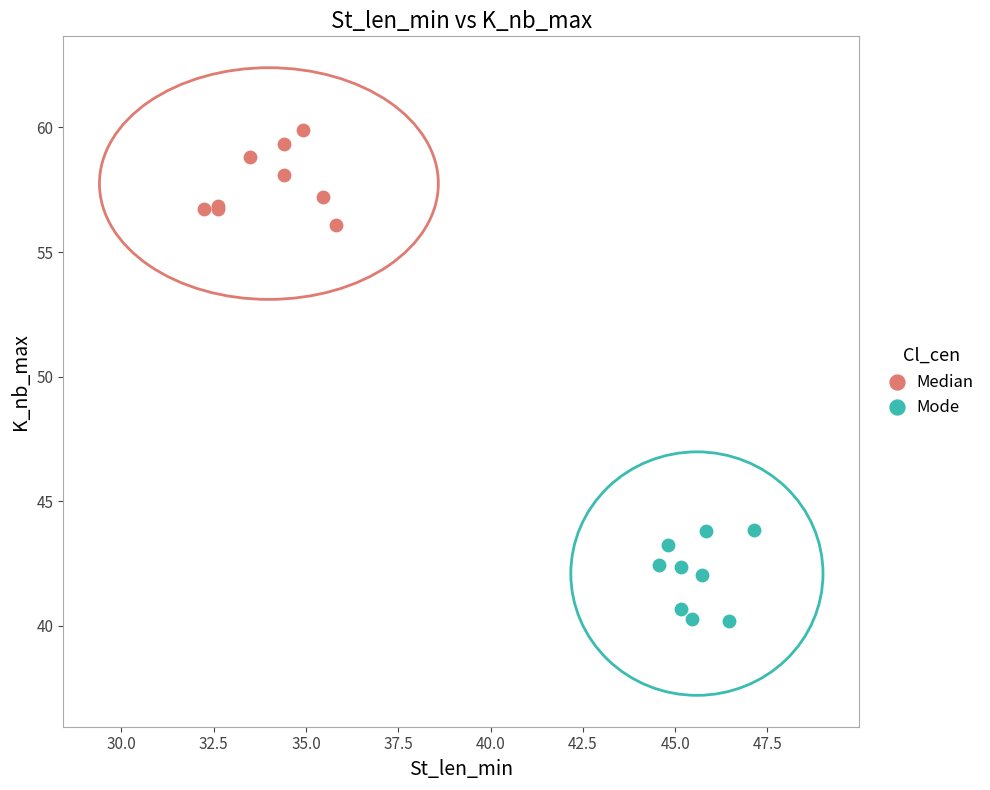

What are all the series names shown in the legend?

Median, Mode